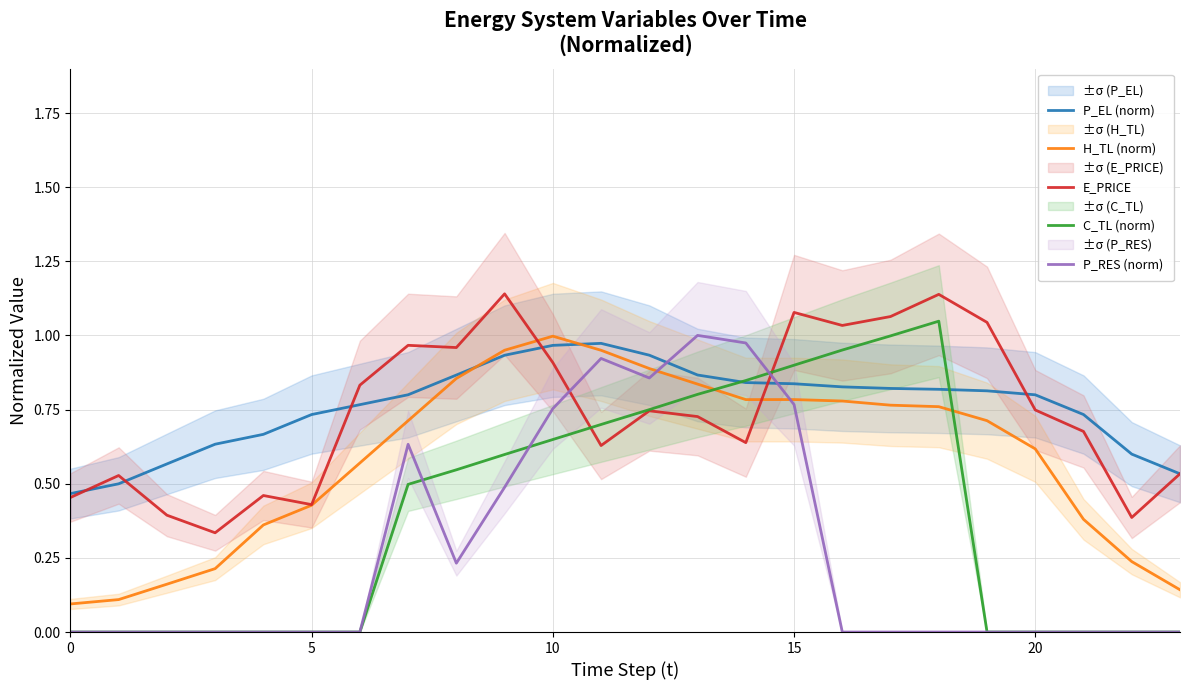

What is the greatest value displayed?

1.1